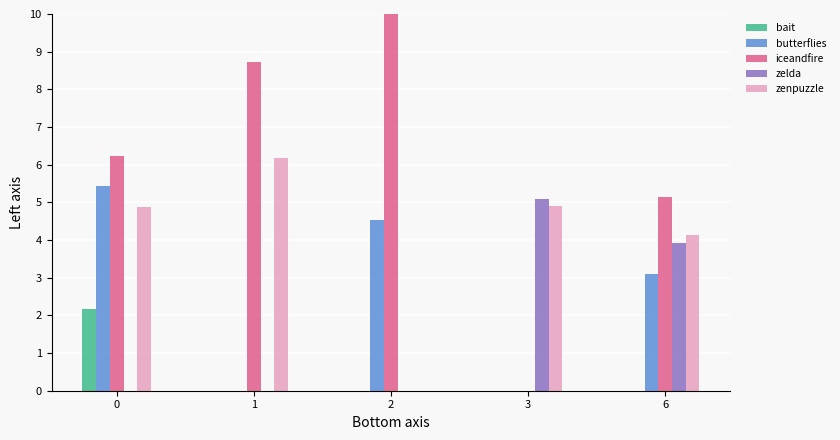

How many series are shown in this chart?

5